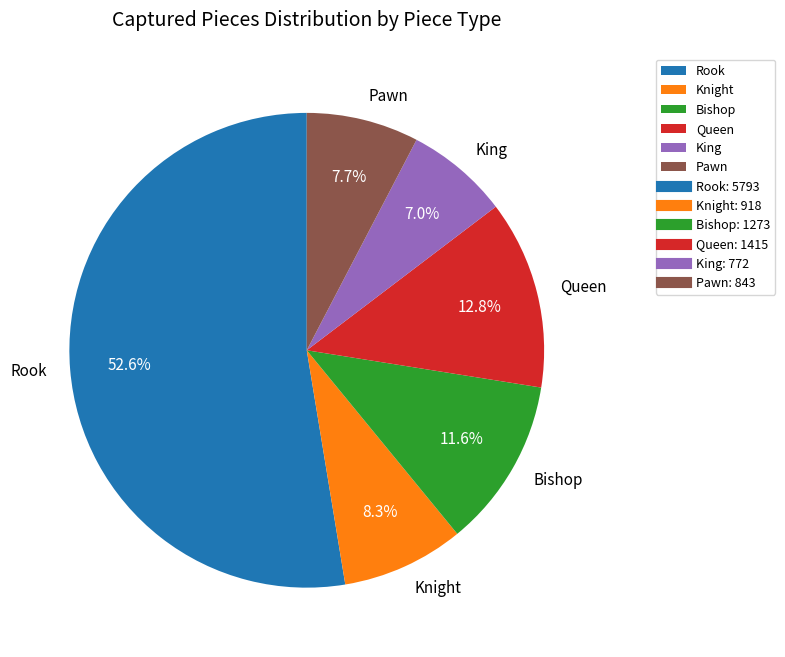

Is there a majority slice in this chart?

Yes